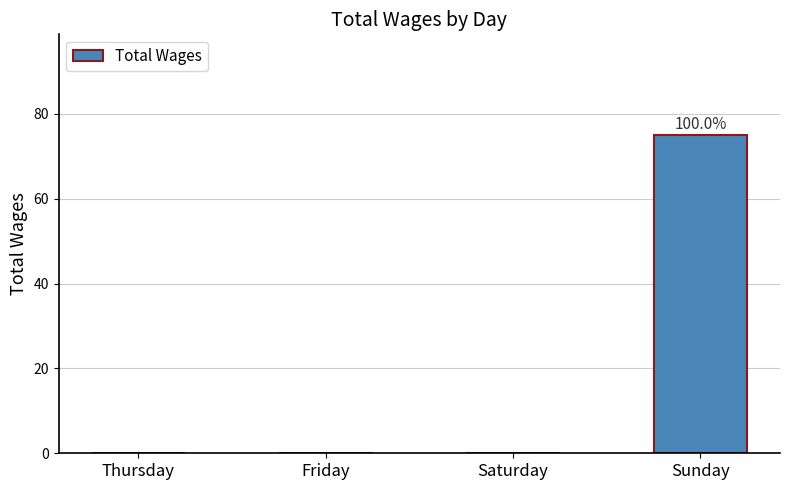

What is the greatest value displayed?

75